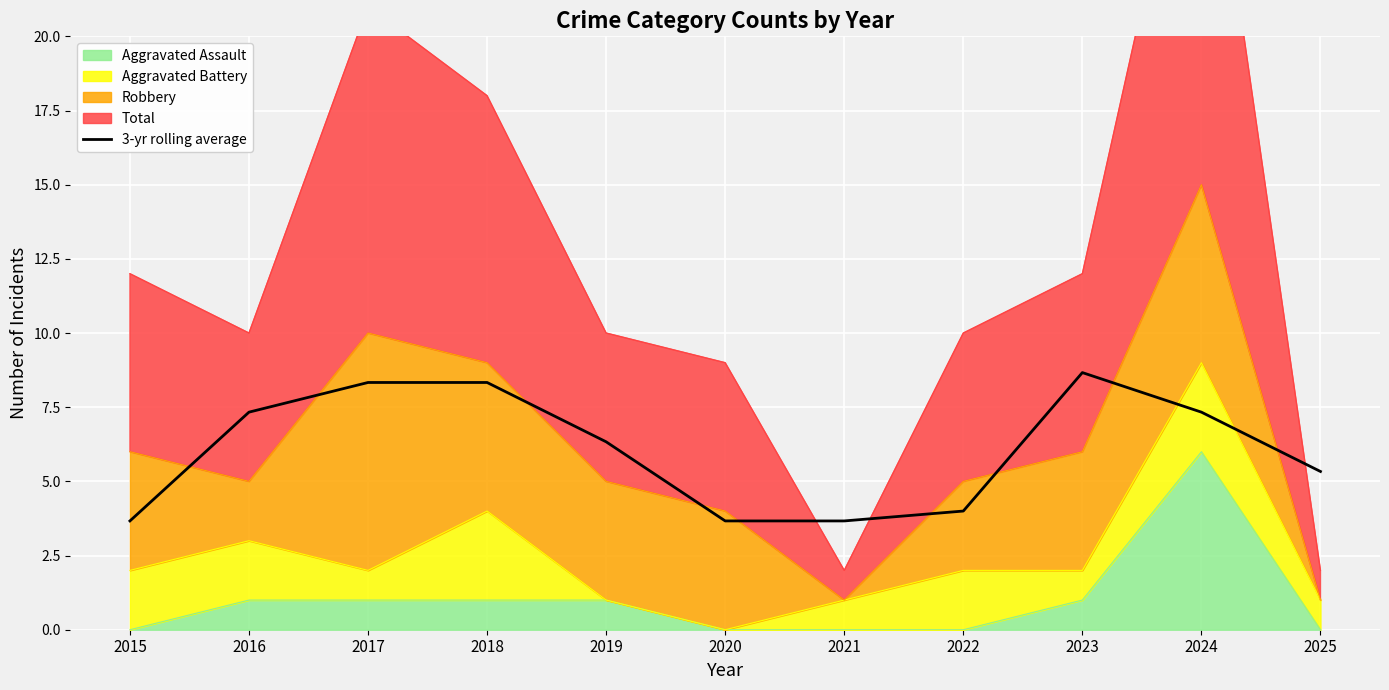

What is the sum of the values at 2018 and 2022?

12.3